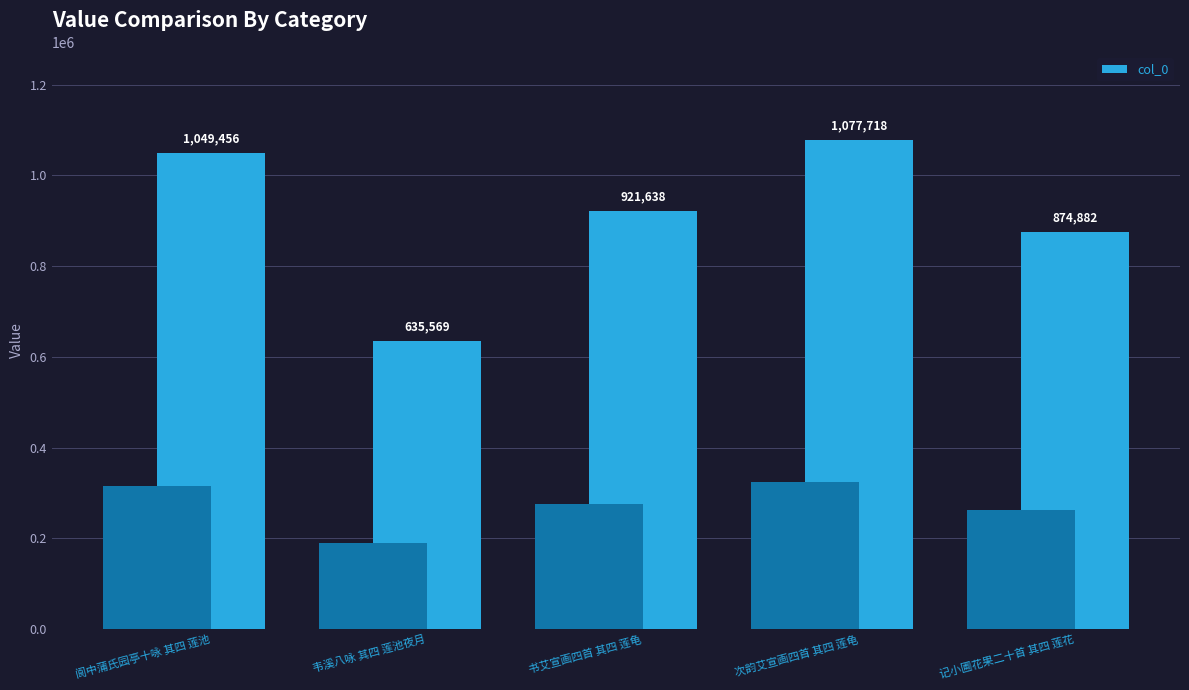

Reading left to right, what are all the values shown in this chart?

阆中蒲氏园亭十咏 其四 莲池=1049456	韦溪八咏 其四 莲池夜月=635569	书艾宣画四首 其四 莲龟=921638	次韵艾宣画四首 其四 莲龟=1077718	记小圃花果二十首 其四 莲花=874882